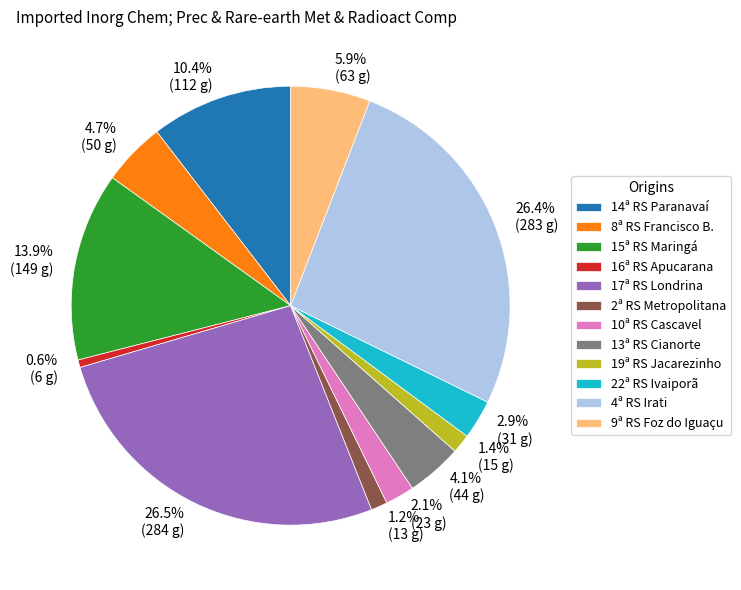

Do 10ª RS Cascavel and 19ª RS Jacarezinho together represent more than half of the pie?

No